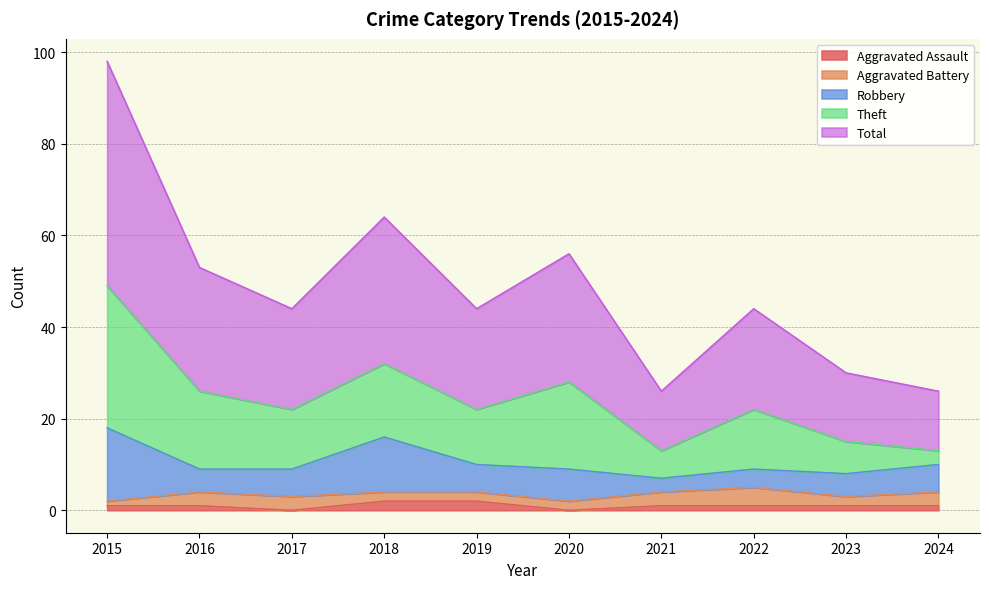

What is the total value across all series at 2024?

26